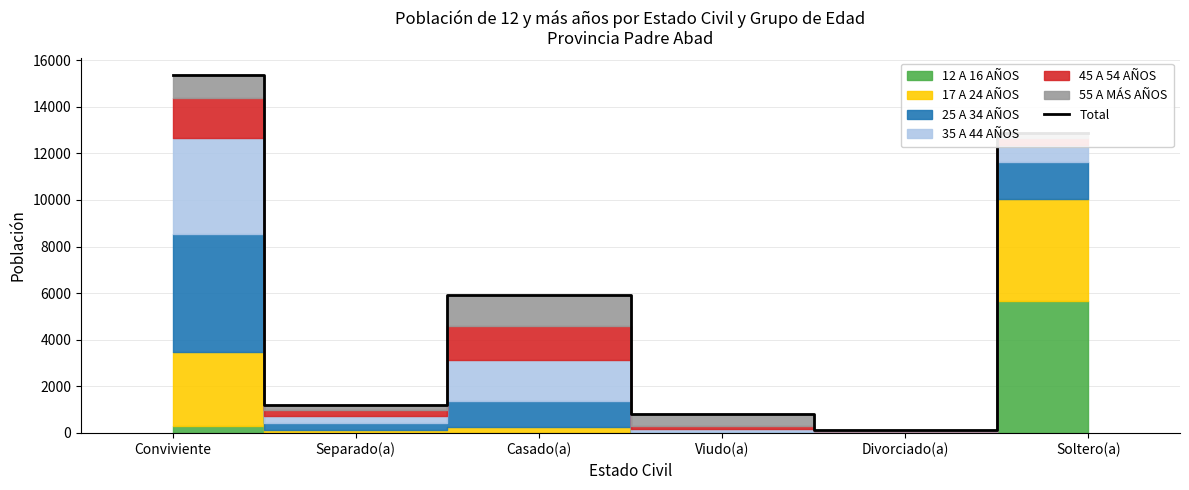

What is the label of the 6th point from the right?

Conviviente